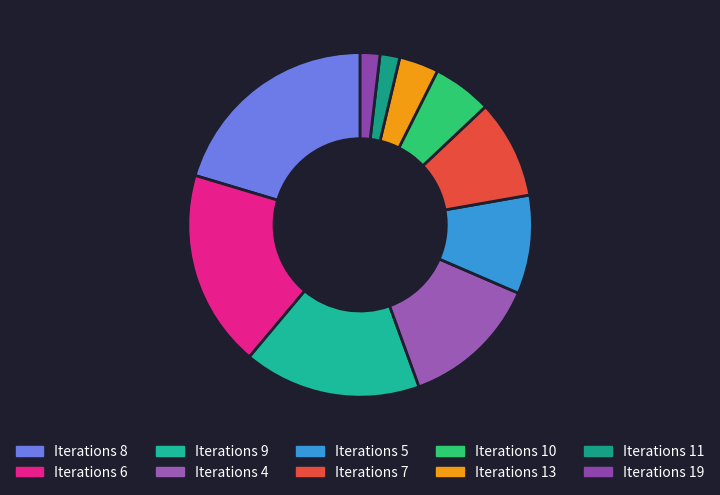

Count the number of slices in the pie.

10